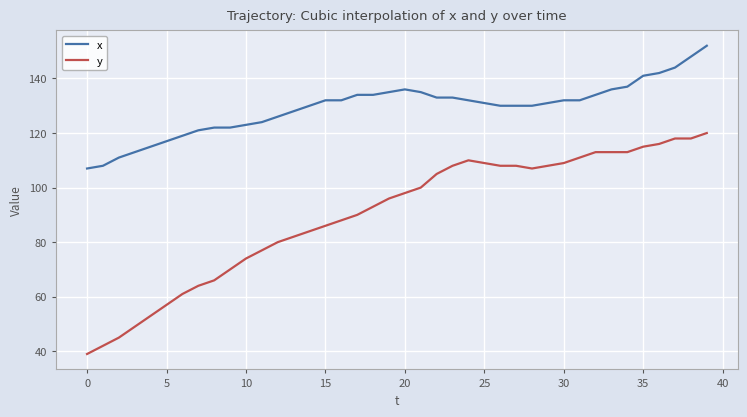

Which series has the widest spread of values?

y